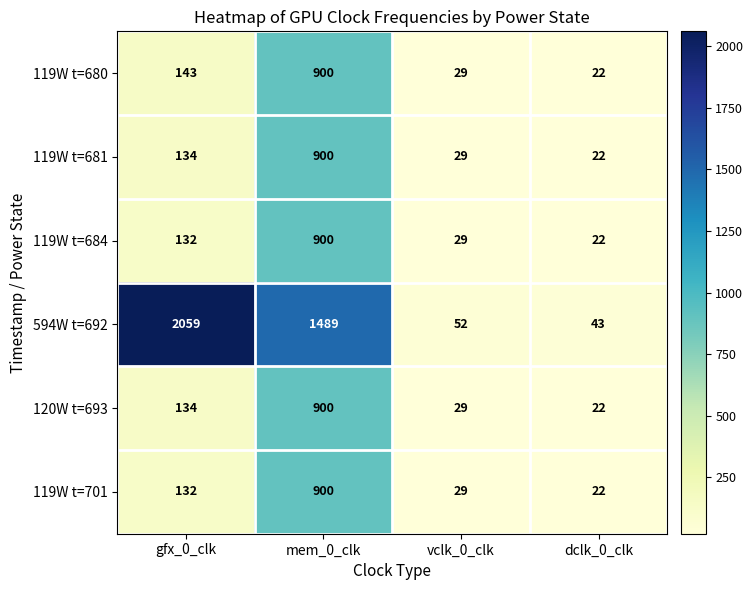

What is the difference between the highest and lowest values at vclk_0_clk?

23